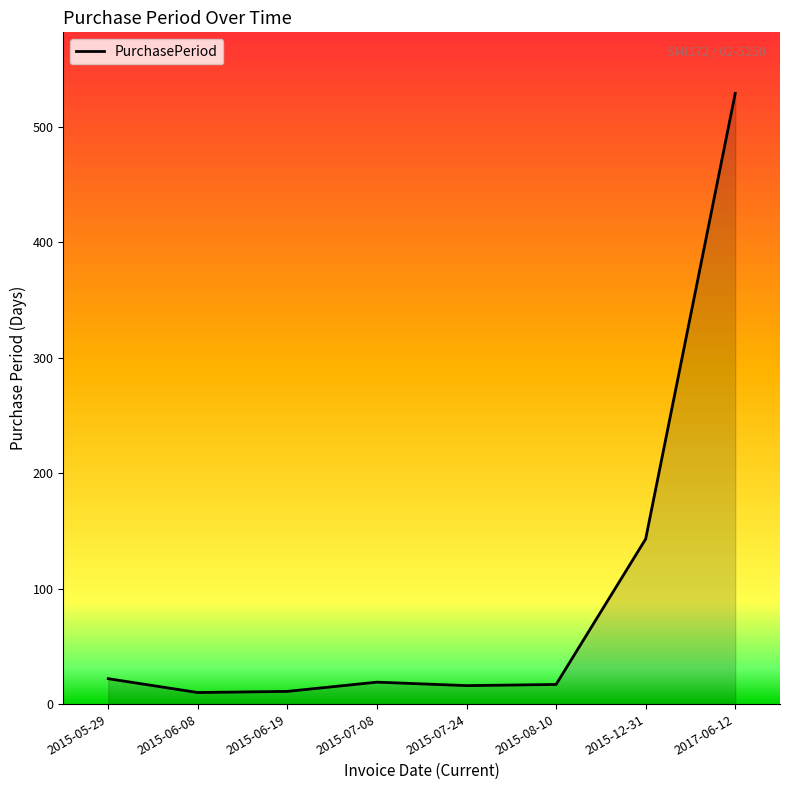

Does the chart display data point markers on the line(s)?

No